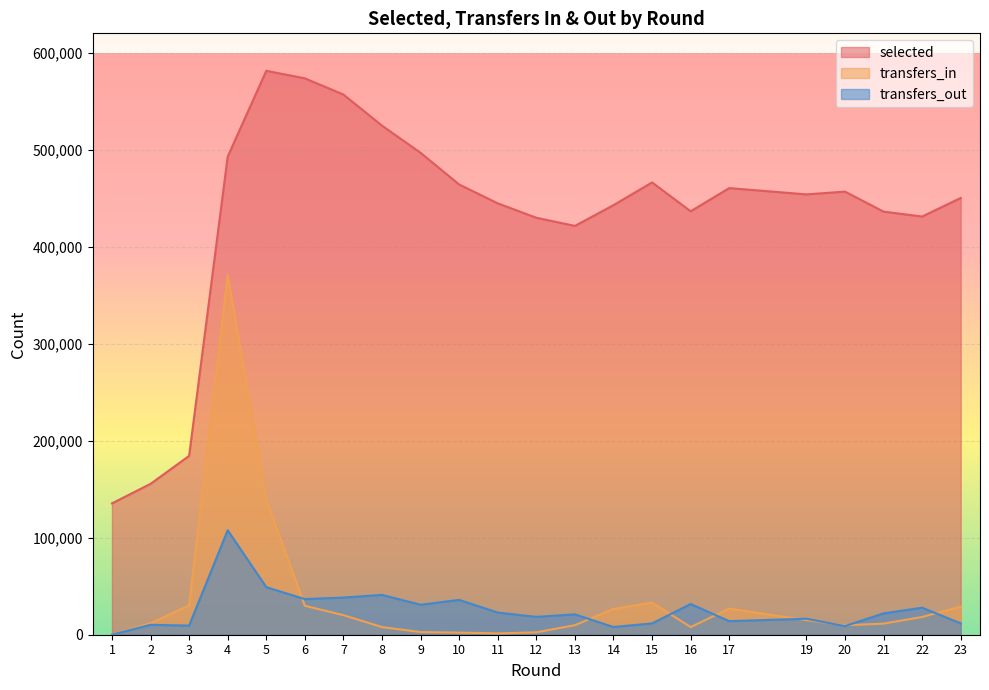

What is the difference between the highest and lowest values at 19?

438906